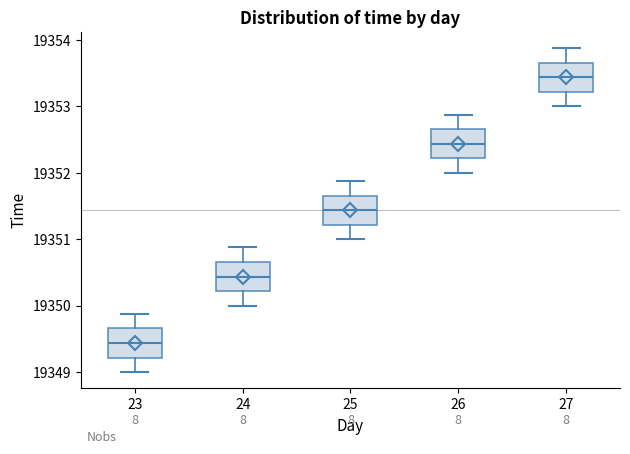

Which box has the highest median line?

27